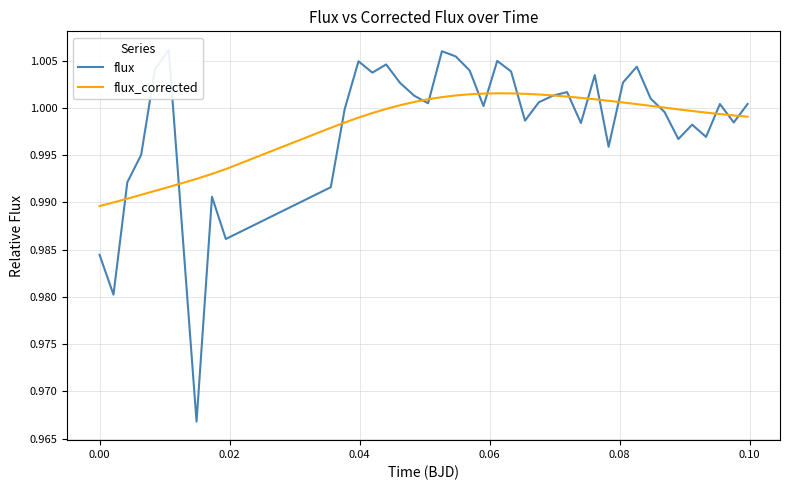

At how many categories does at least one series exceed 0?

40